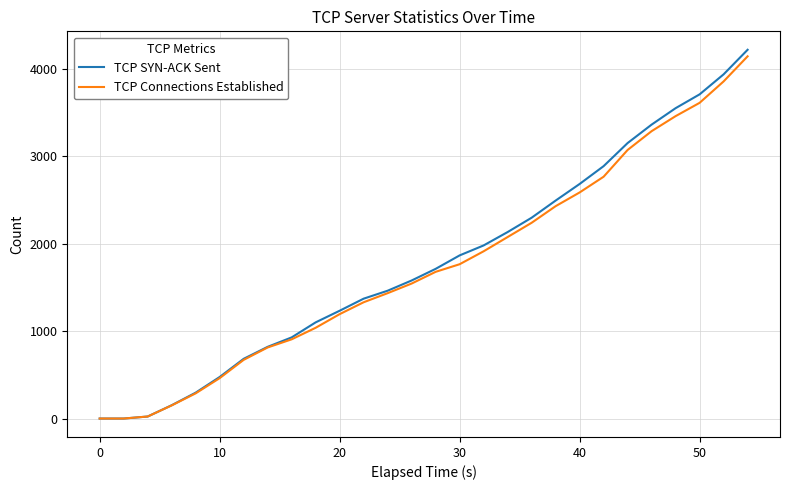

How many lines are shown in the chart?

2